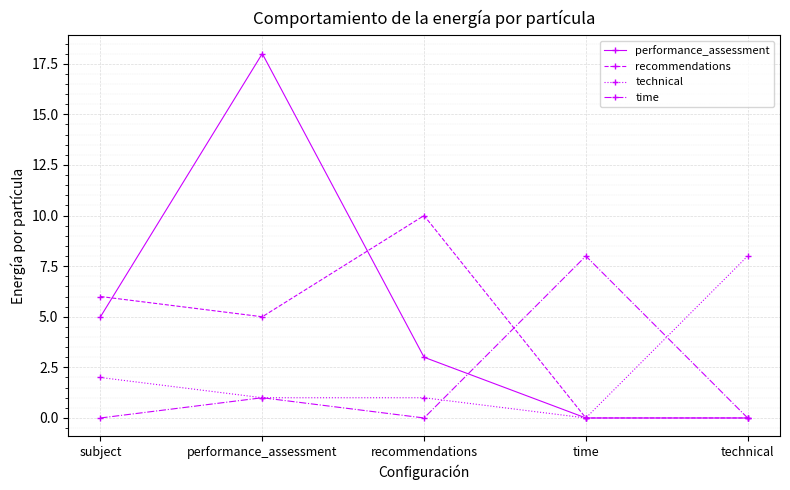

Which series has the widest spread of values?

performance_assessment